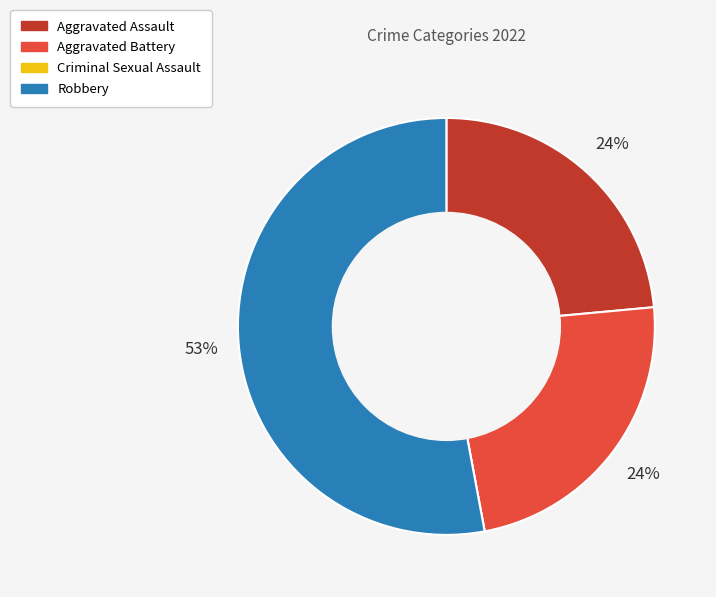

Does Aggravated Battery represent more than half of the total?

No